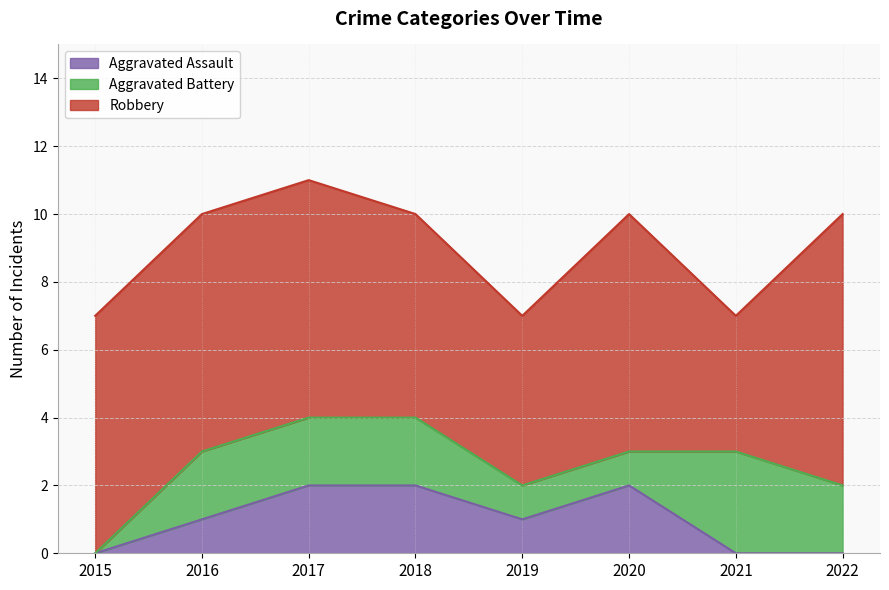

What is the average value of the Robbery series?

6